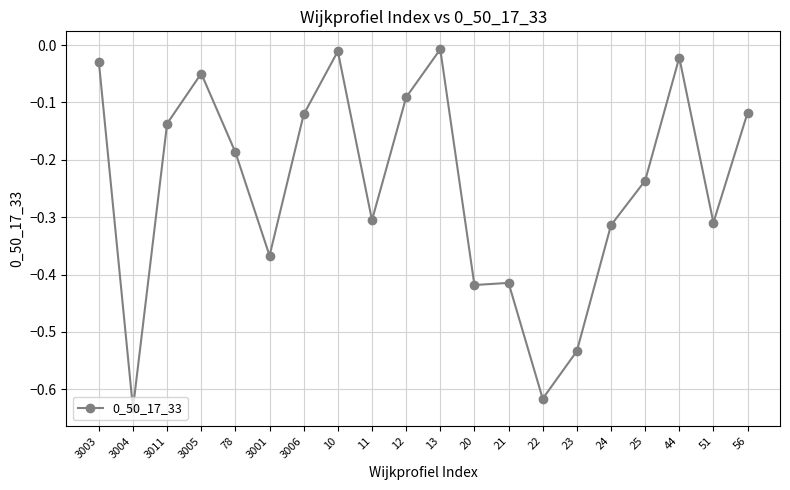

What position from the right is 10?

13